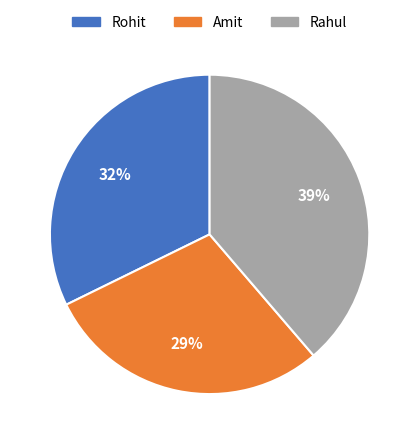

Do Amit and Rohit together represent more than half of the pie?

Yes